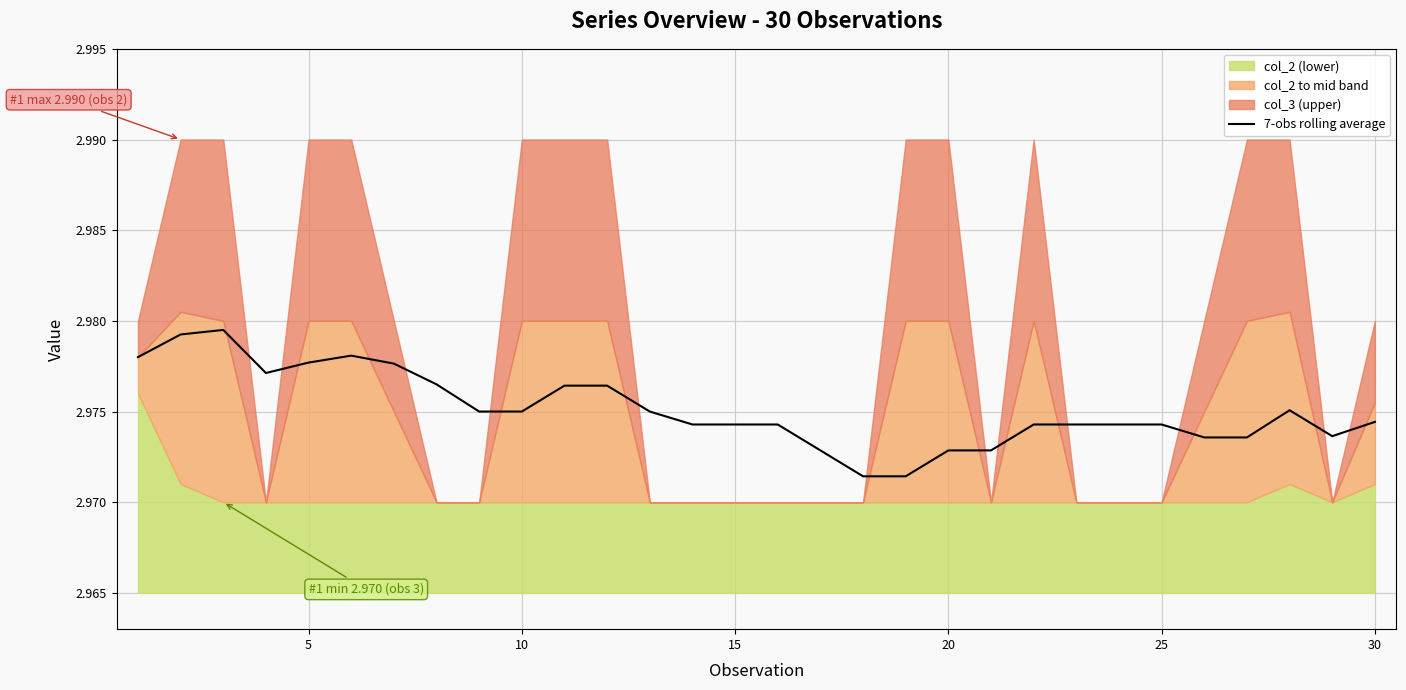

How many interior local valleys (lower than both neighbors) does the data have?

3